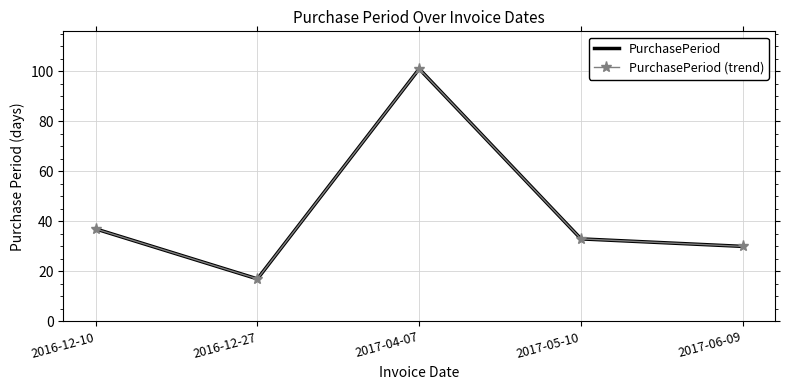

True or false: PurchasePeriod (trend) and PurchasePeriod intersect in this chart.

False